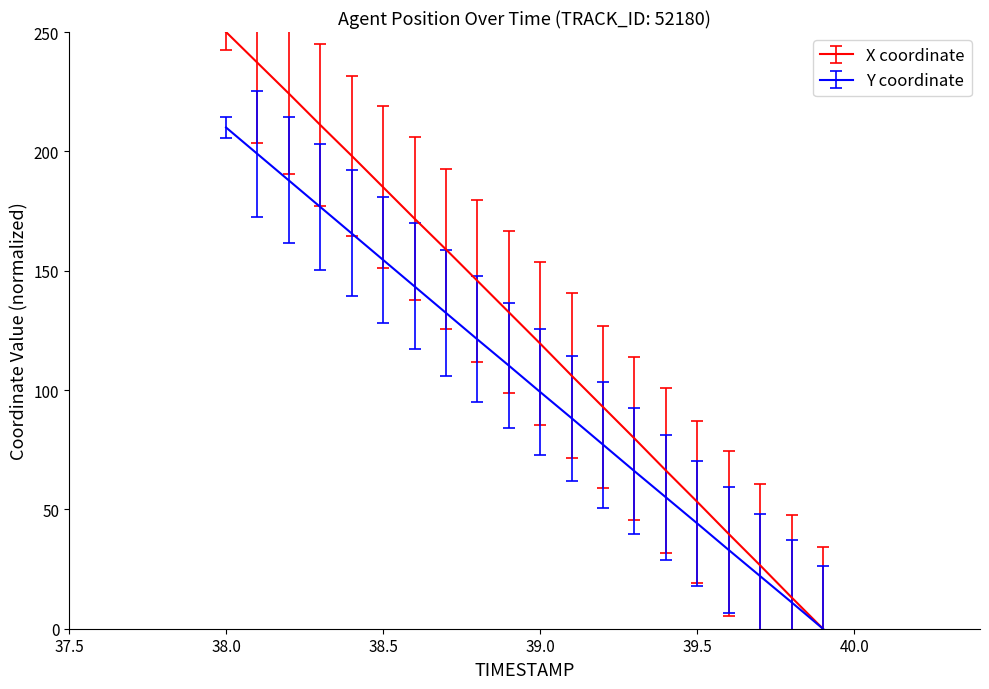

Rank the series by their average value, from highest to lowest.

X coordinate, Y coordinate